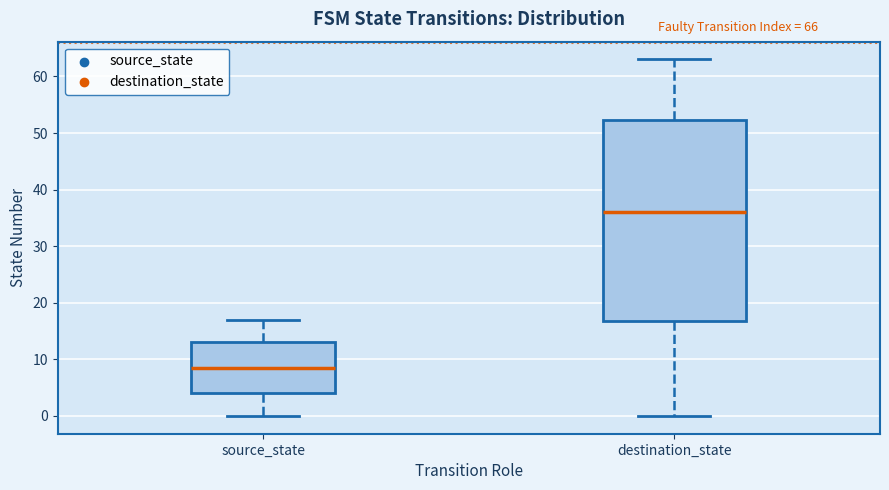

Which box is the tallest, from its lower edge to its upper edge?

destination_state